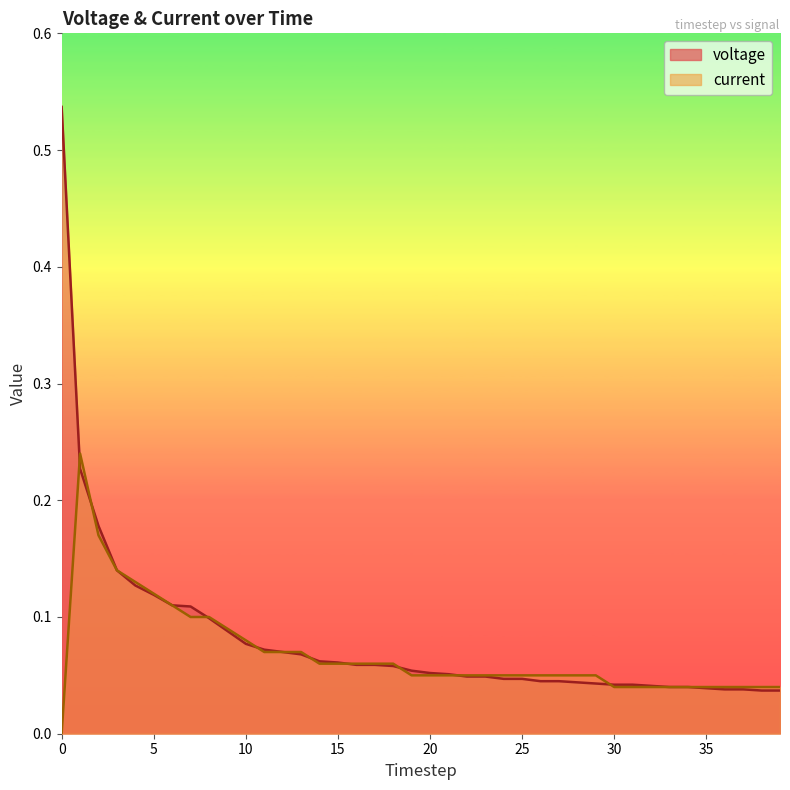

True or false: voltage has more than 1 interior local peaks.

False